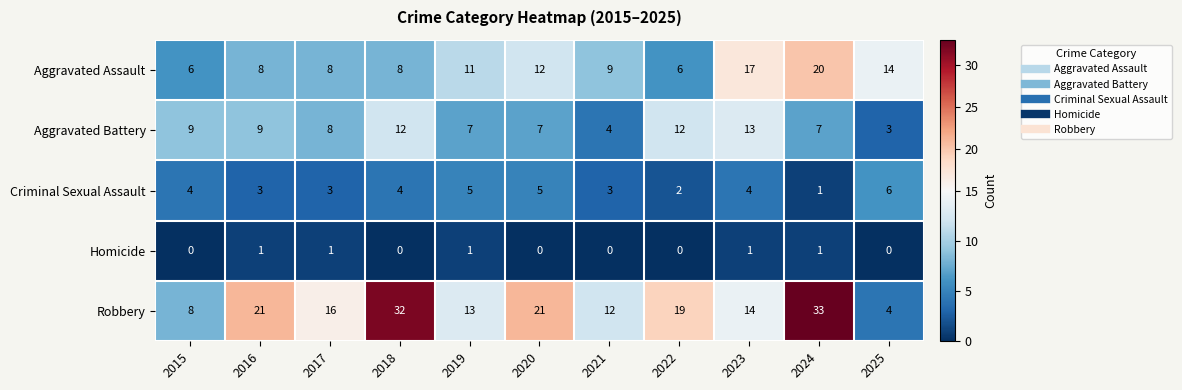

What is the maximum value shown in the chart?

33